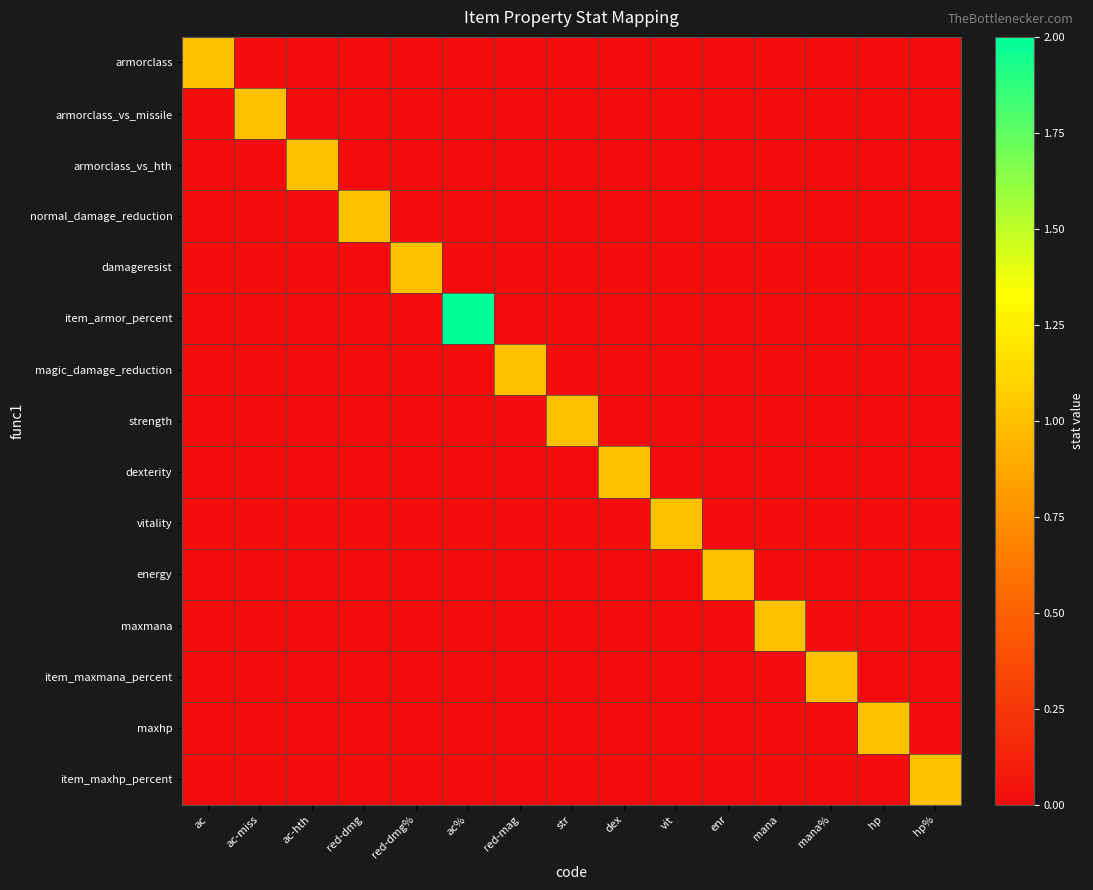

Which series changed the most between str and mana%?

strength